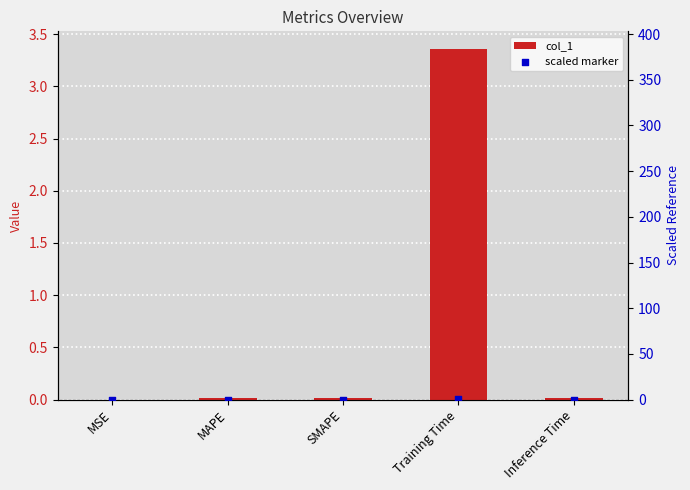

Which series has the largest total across all categories?

col_1